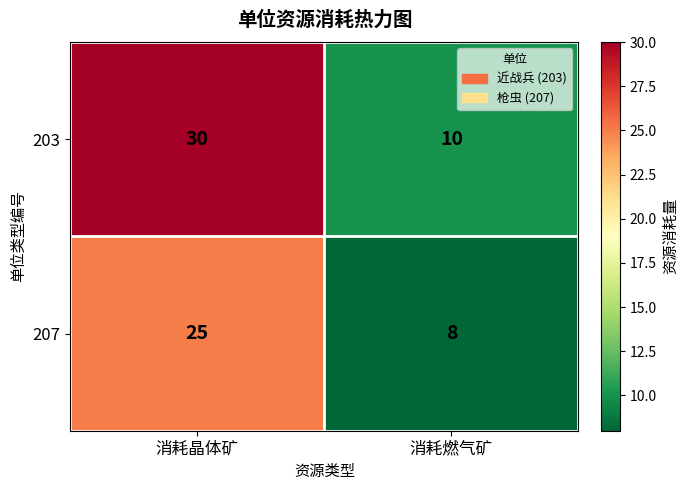

Between 消耗晶体矿 and 消耗燃气矿, which series saw the biggest shift?

203